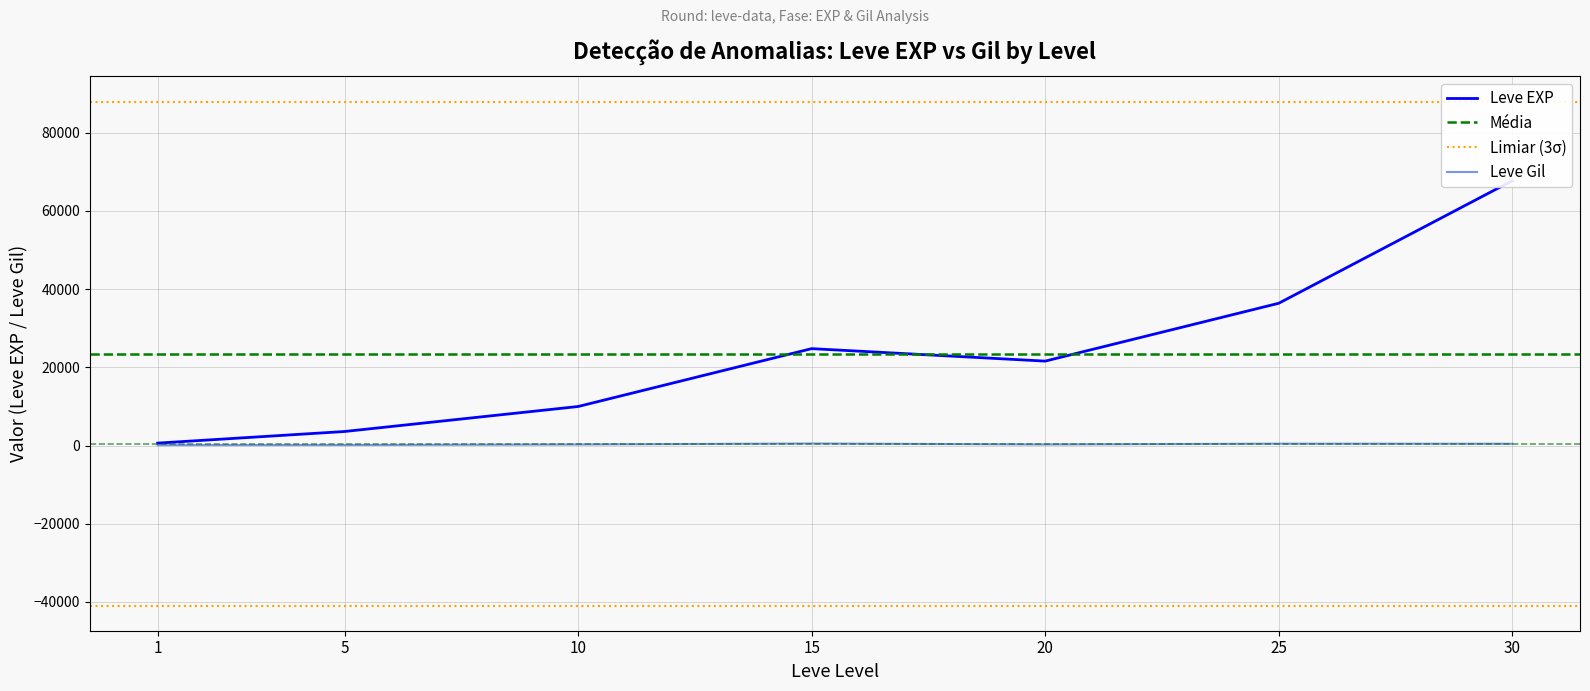

What is the total value across all series at 5?

3739